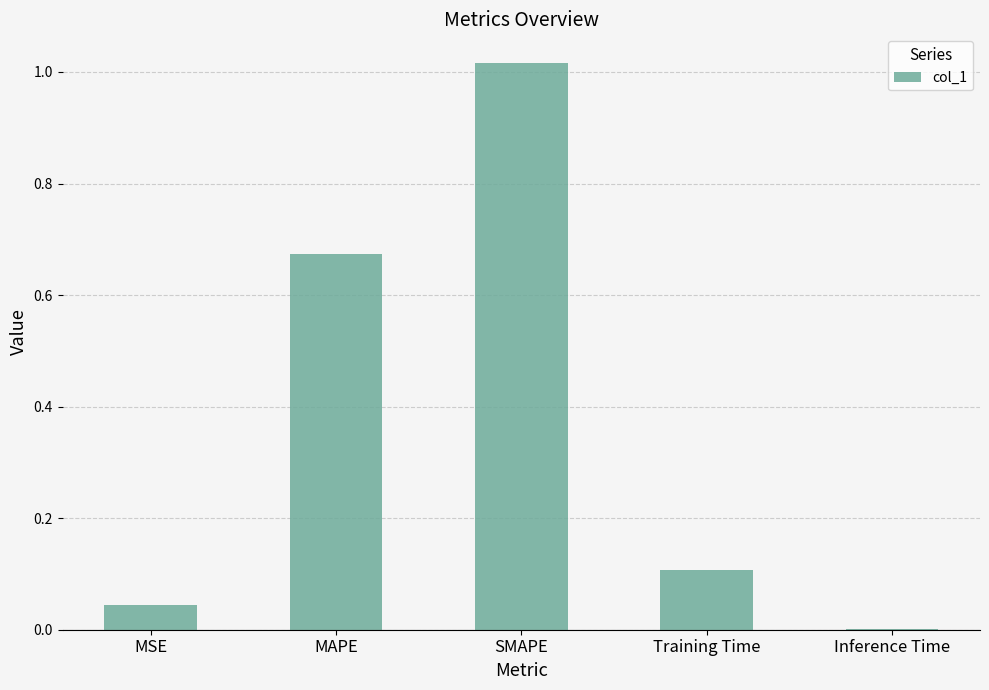

Which category has the highest value across all series?

SMAPE